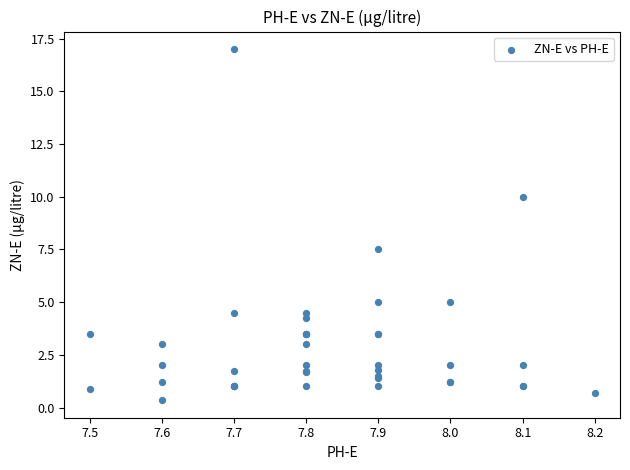

What Y value in the scatter plot is closest to 8?

7.5